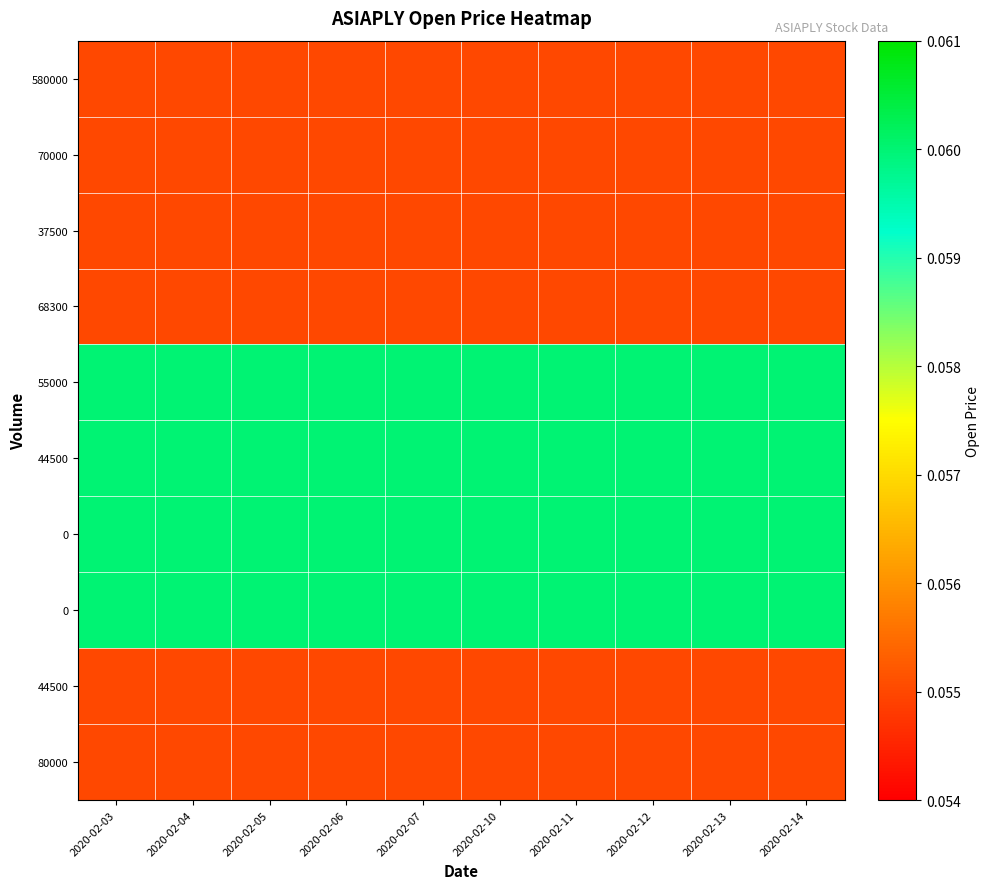

Between 2020-02-03 and 2020-02-04, which is larger?

2020-02-03